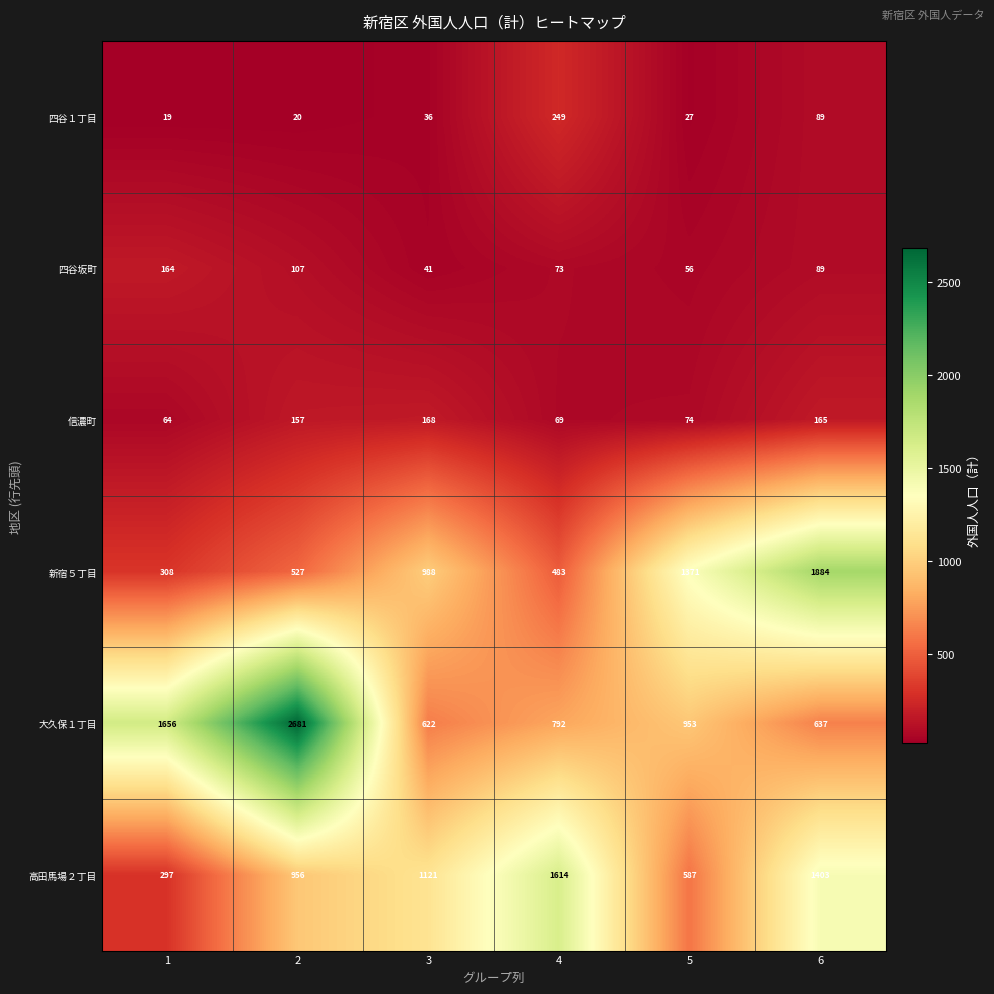

What is the maximum value shown in the chart?

2681